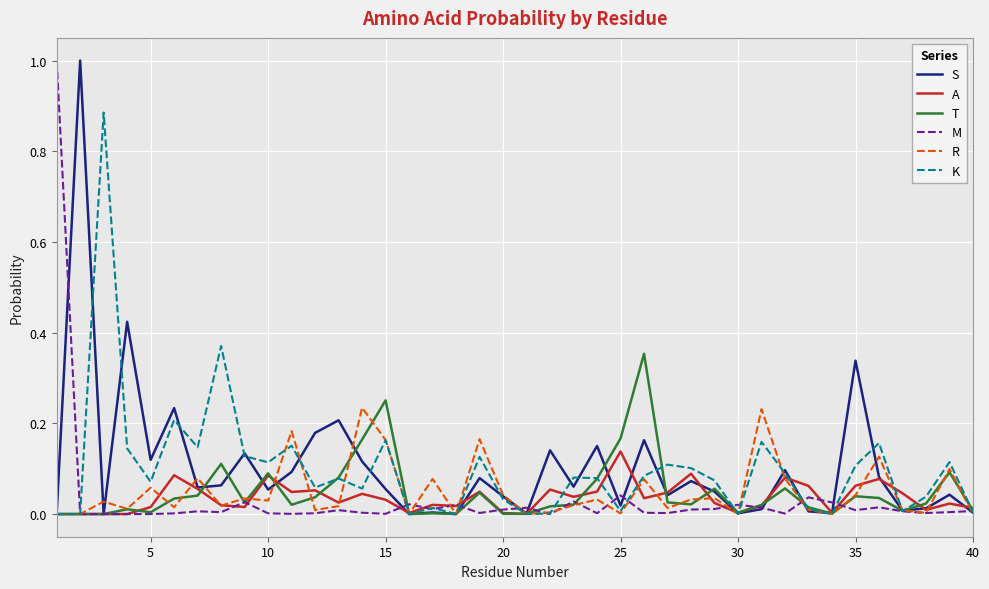

What are all the series names shown in the legend?

S, A, T, M, R, K